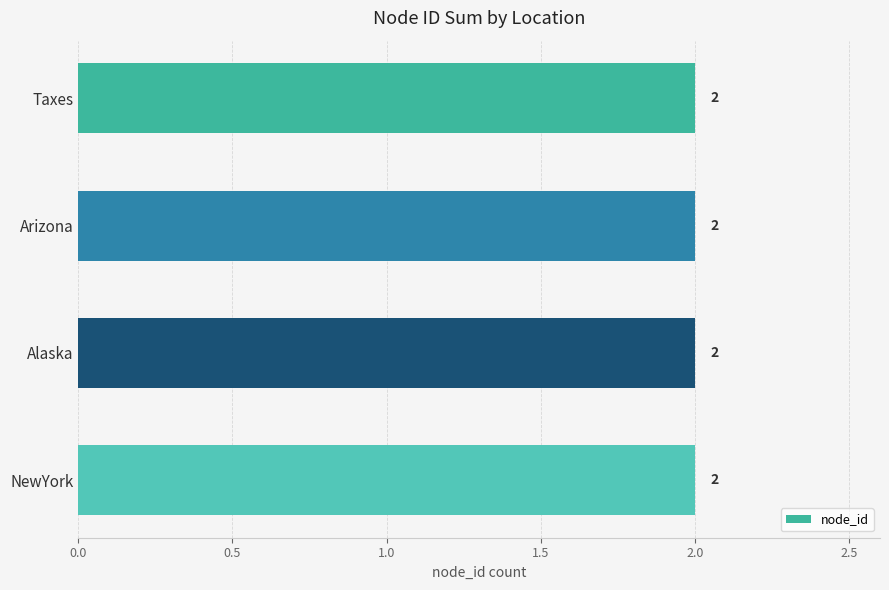

How many categories are shown in the chart?

4